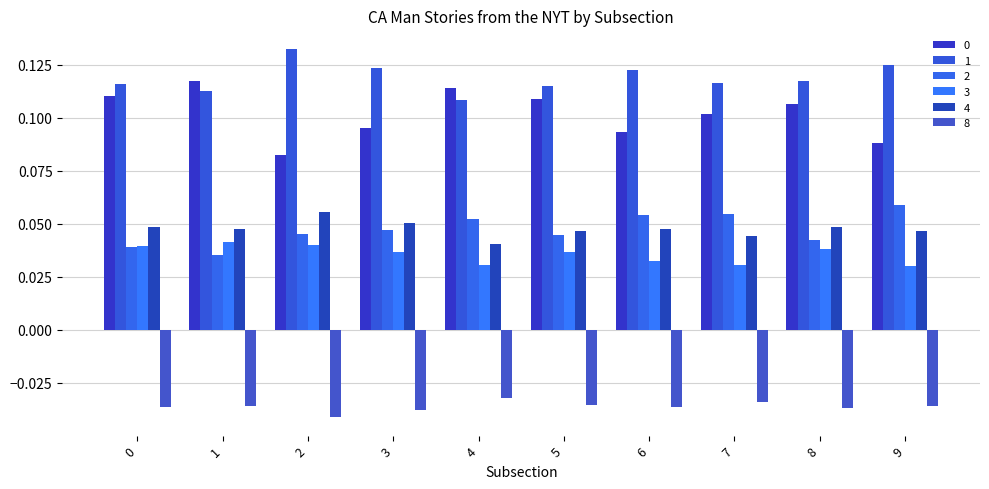

Reading right to left, transcribe all the data shown in this chart.

0: 9=0.1	8=0.1	7=0.1	6=0.1	5=0.1	4=0.1	3=0.1	2=0.1	1=0.1	0=0.1
1: 9=0.1	8=0.1	7=0.1	6=0.1	5=0.1	4=0.1	3=0.1	2=0.1	1=0.1	0=0.1
2: 9=0.1	8=0.0	7=0.1	6=0.1	5=0.0	4=0.1	3=0.0	2=0.0	1=0.0	0=0.0
3: 9=0.0	8=0.0	7=0.0	6=0.0	5=0.0	4=0.0	3=0.0	2=0.0	1=0.0	0=0.0
4: 9=0.0	8=0.0	7=0.0	6=0.0	5=0.0	4=0.0	3=0.1	2=0.1	1=0.0	0=0.0
8: 9=-0.0	8=-0.0	7=-0.0	6=-0.0	5=-0.0	4=-0.0	3=-0.0	2=-0.0	1=-0.0	0=-0.0